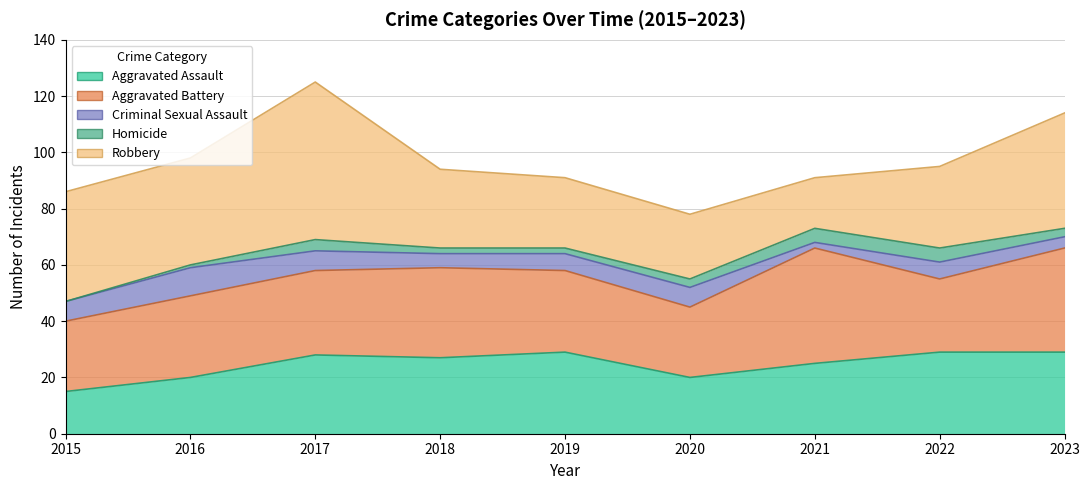

At which label does Aggravated Battery first exceed 29?

2017